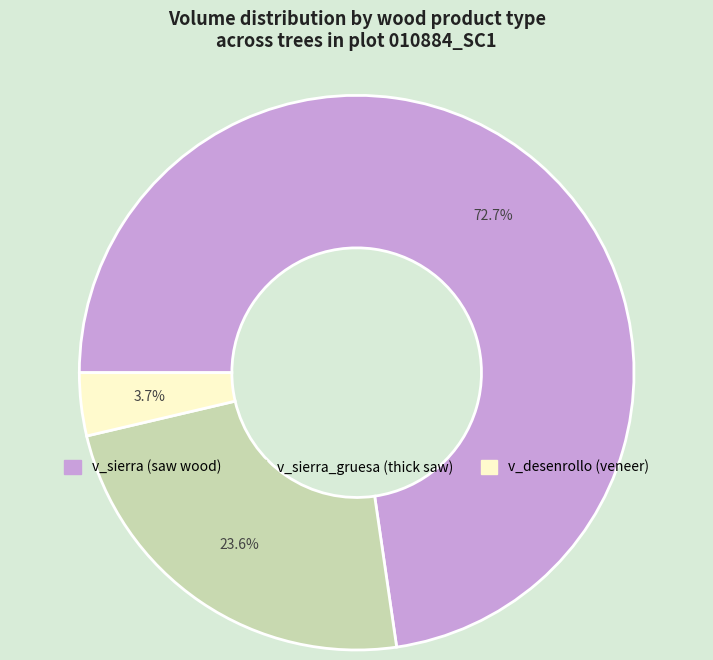

Does any single category account for the majority?

Yes